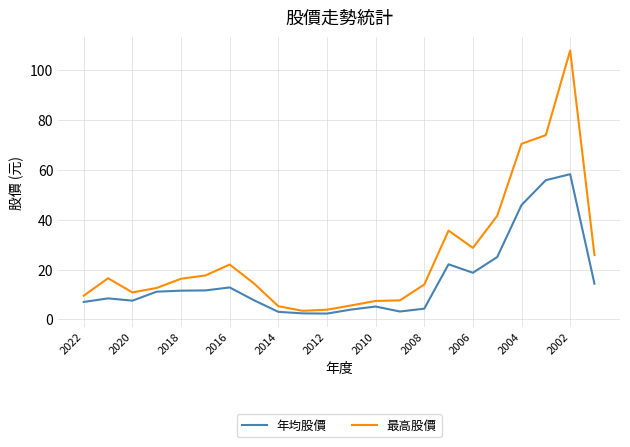

True or false: 最高股價 has more than 1 interior local peaks.

True